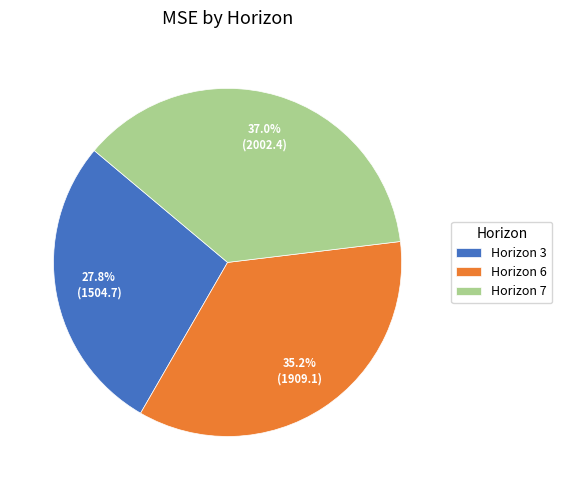

Count the number of slices in the pie.

3